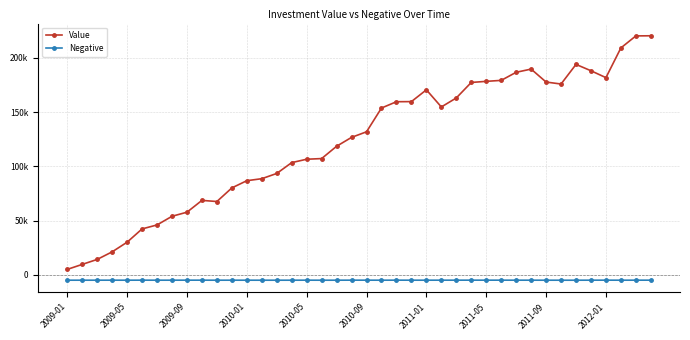

What are all the series names shown in the legend?

Value, Negative